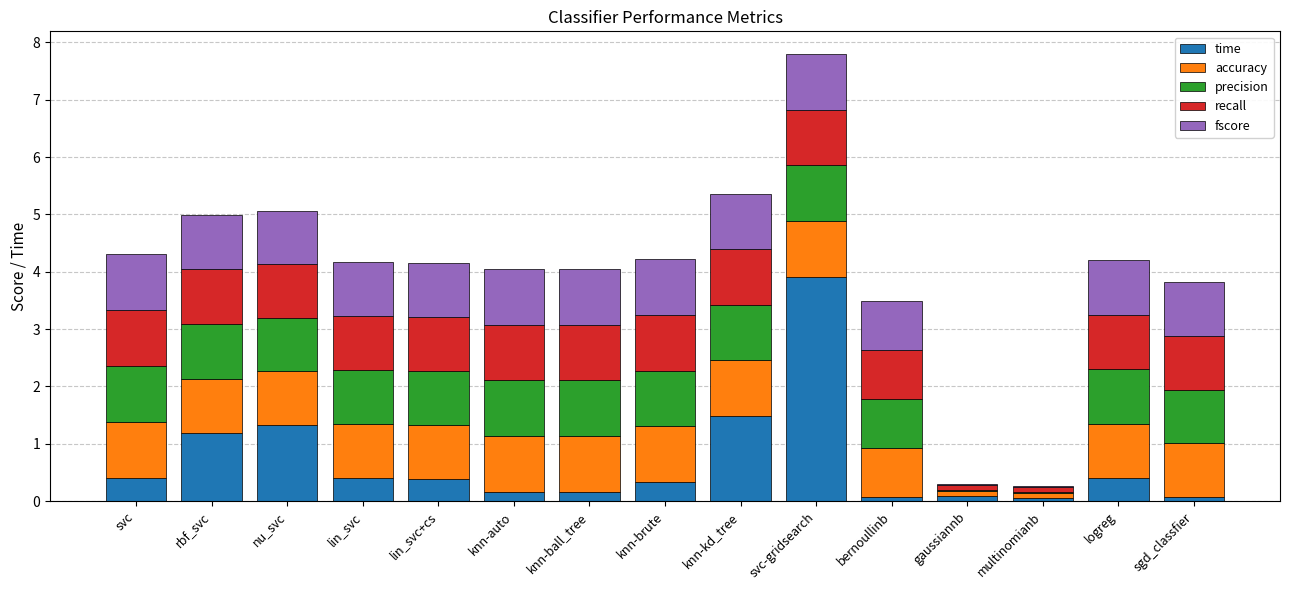

What is the highest value of the time series?

3.9